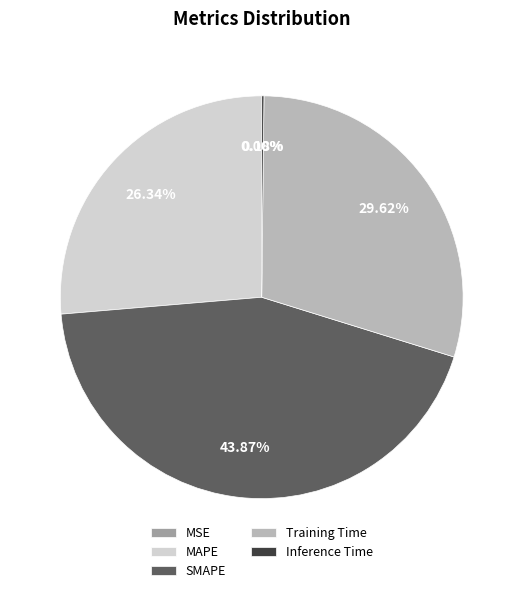

To the nearest percent, what is the average slice percentage?

20%